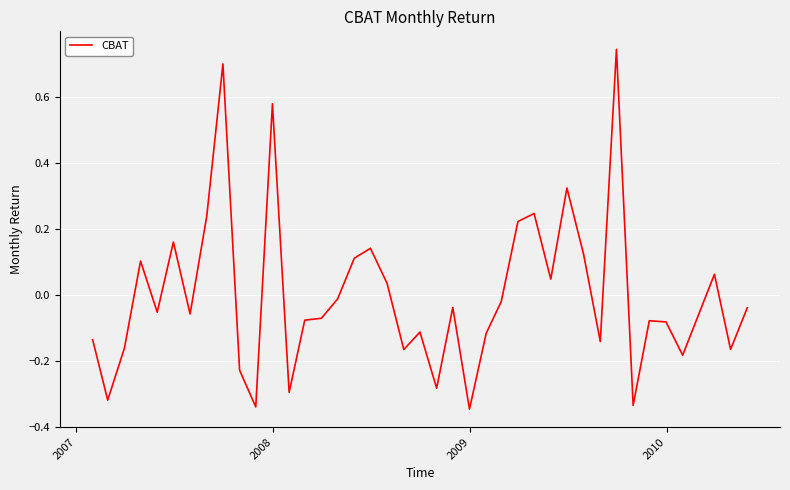

How many lines are shown in the chart?

1